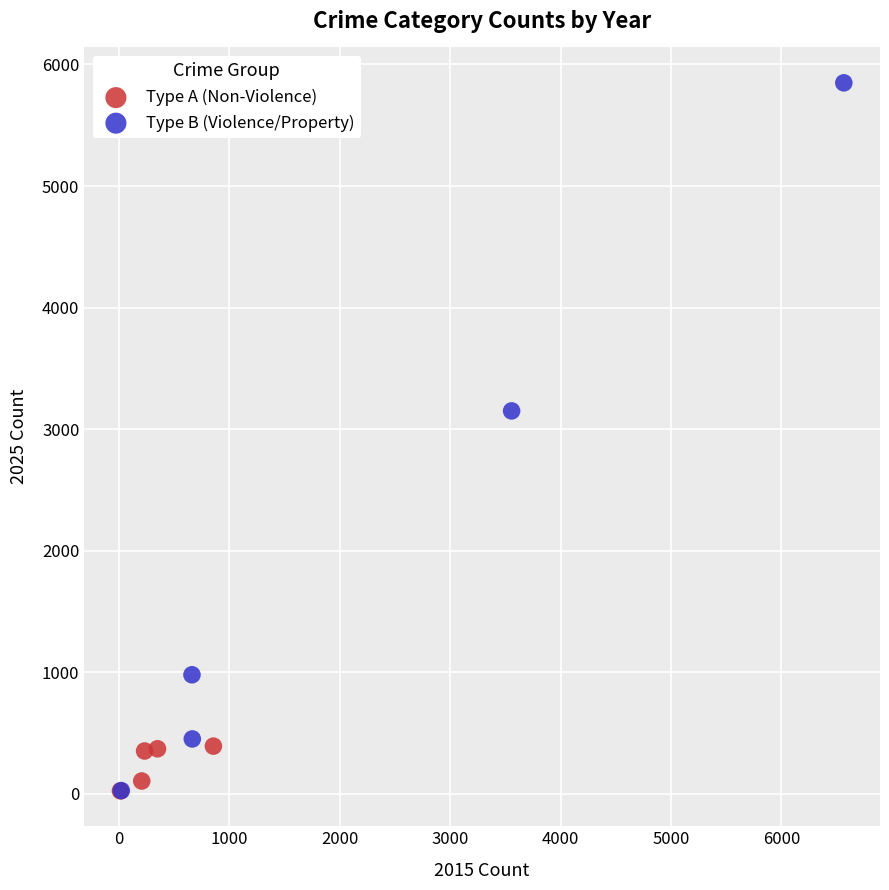

Which series has the largest Y range (max minus min)?

Type B (Violence/Property)